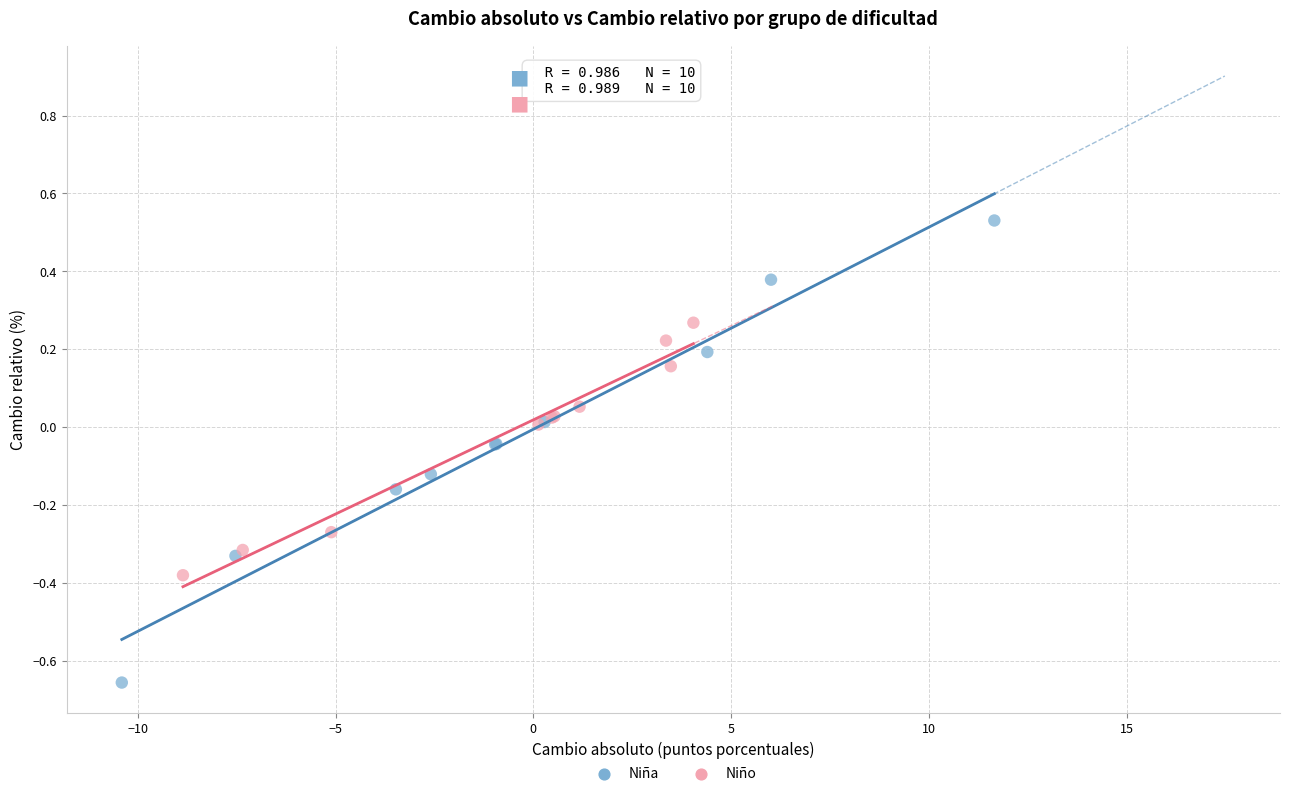

Which series has the largest Y range (max minus min)?

Niña